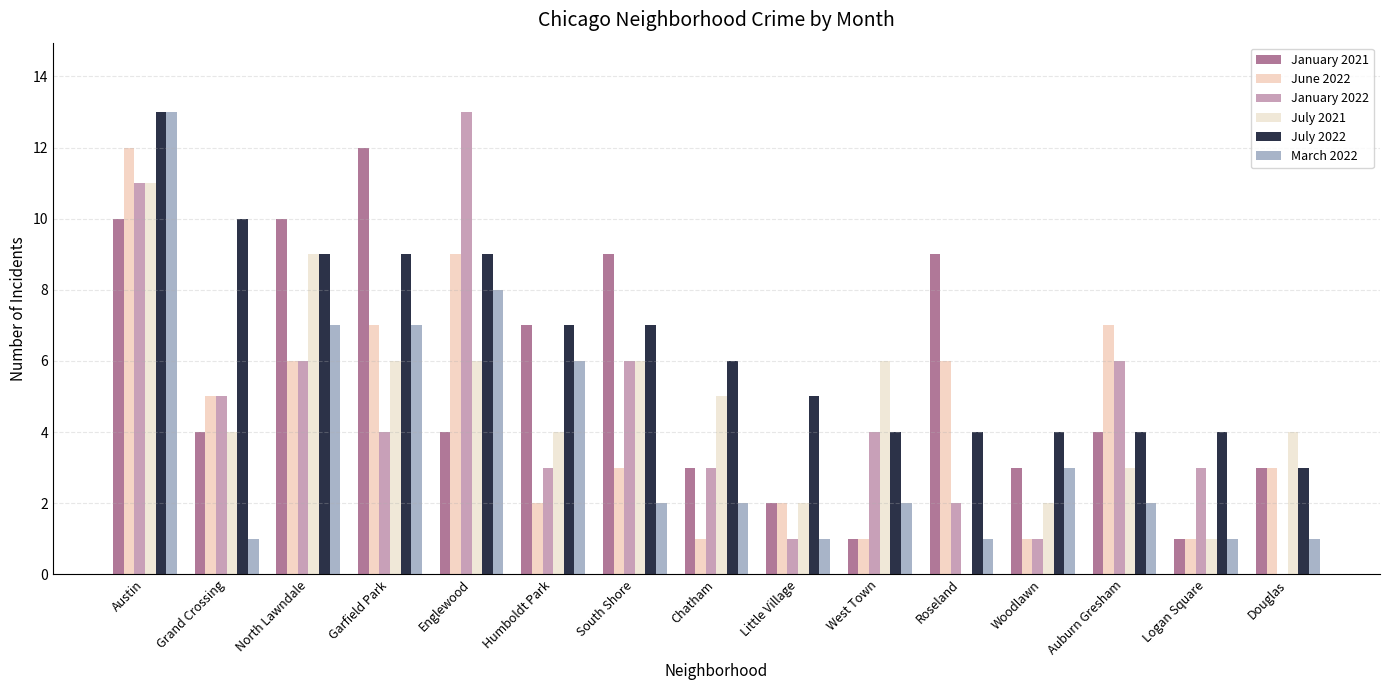

Reading right to left, transcribe all the data shown in this chart.

January 2021: 3	1	4	3	9	1	2	3	9	7	4	12	10	4	10
June 2022: 3	1	7	1	6	1	2	1	3	2	9	7	6	5	12
January 2022: 0	3	6	1	2	4	1	3	6	3	13	4	6	5	11
July 2021: 4	1	3	2	0	6	2	5	6	4	6	6	9	4	11
July 2022: 3	4	4	4	4	4	5	6	7	7	9	9	9	10	13
March 2022: 1	1	2	3	1	2	1	2	2	6	8	7	7	1	13